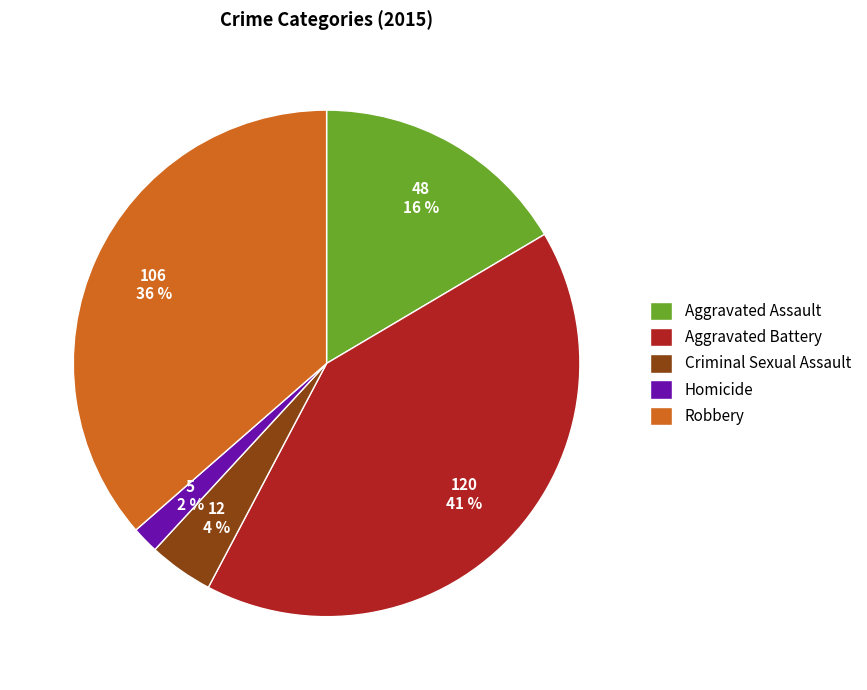

The Aggravated Assault slice represents 30% of the pie. True or false?

False